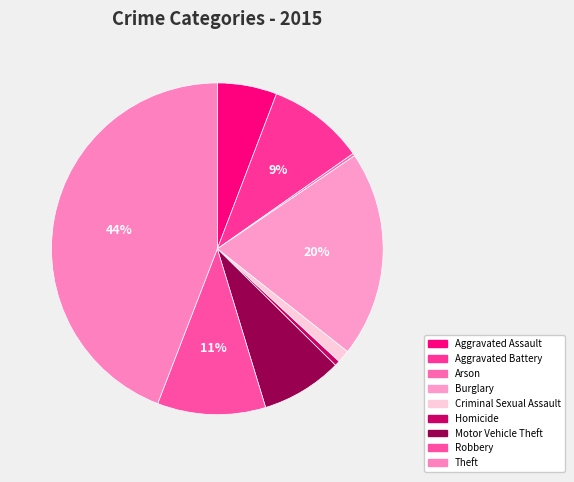

Approximately how many times larger is the value at Theft compared to Aggravated Battery?

4.7